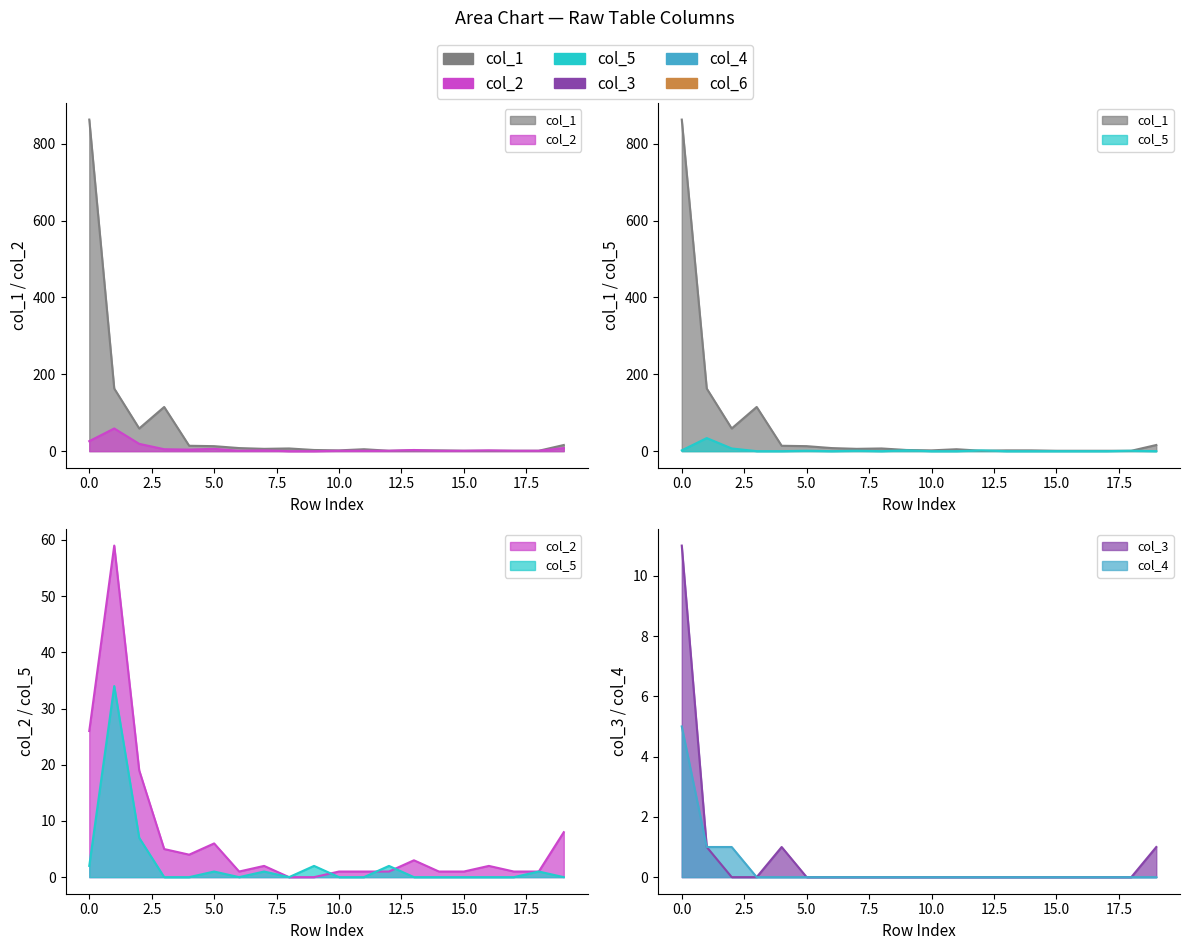

List the labels in order of col_1 value, smallest first.

12, 15, 16, 17, 18, 10, 13, 14, 9, 11, 7, 8, 6, 5, 4, 19, 2, 3, 1, 0